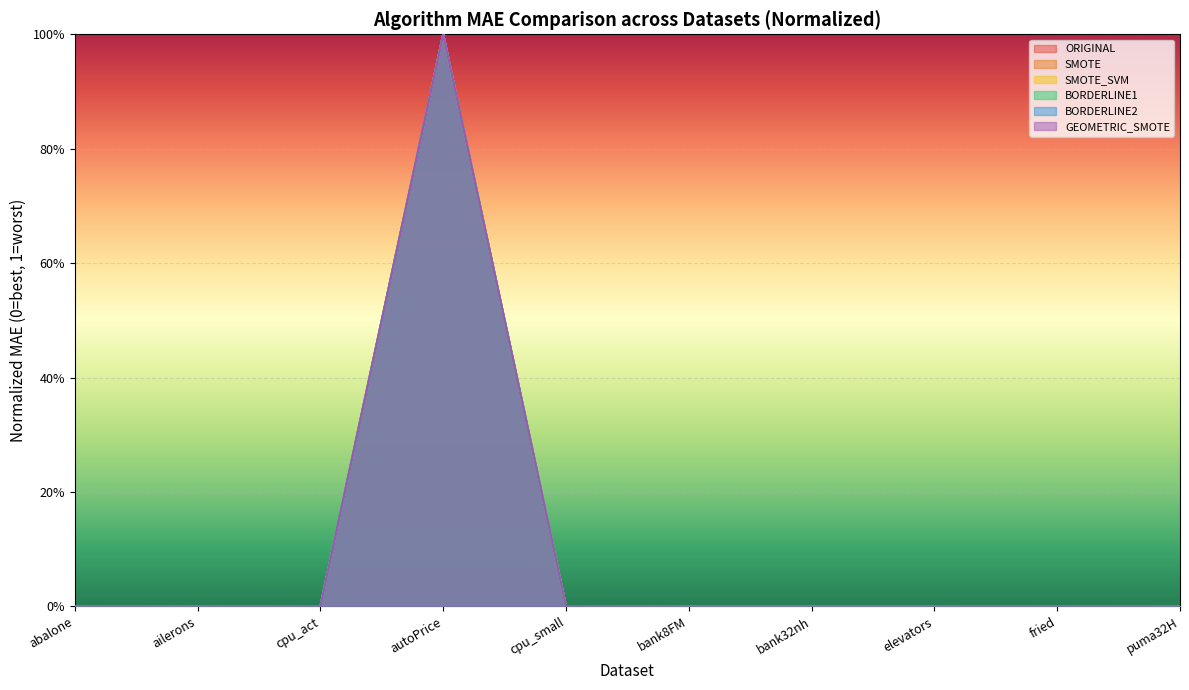

What is the difference between the SMOTE values at bank32nh and autoPrice?

1.0